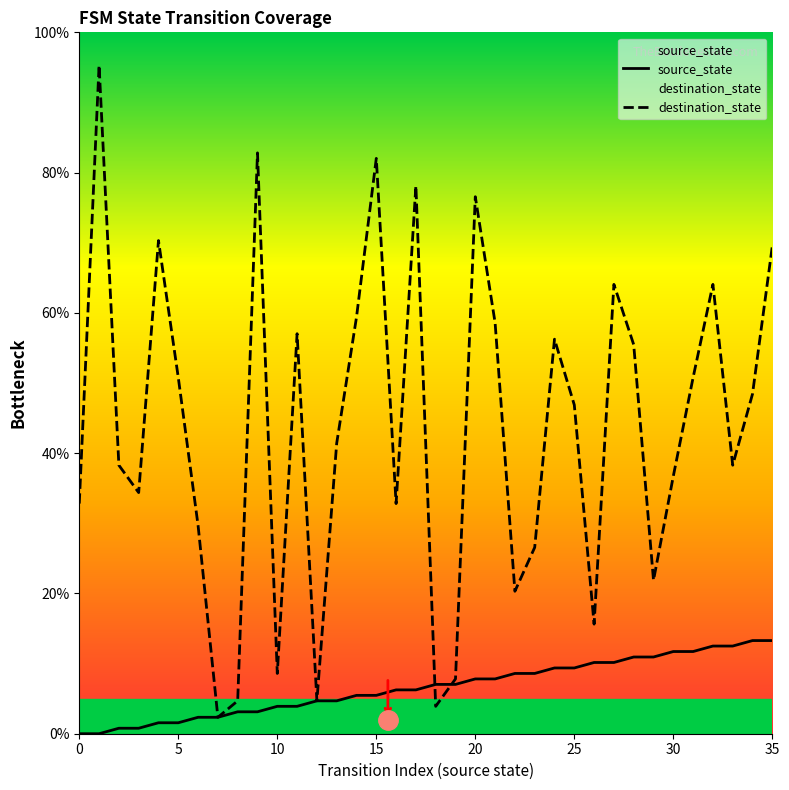

Which series has the widest spread of values?

destination_state